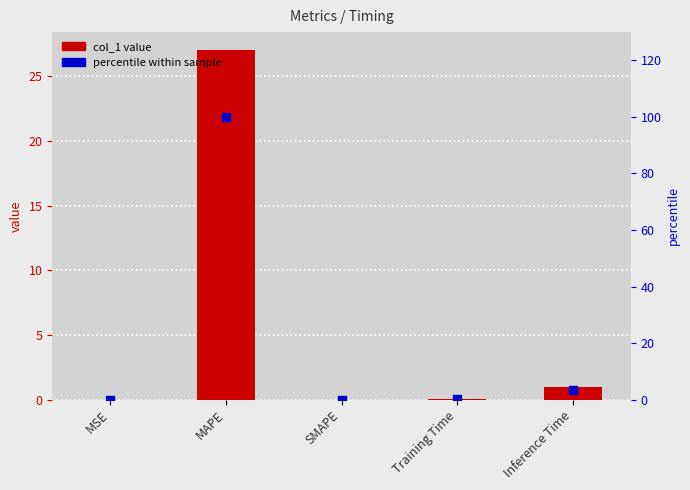

At which category is the sum across all series the highest?

MAPE